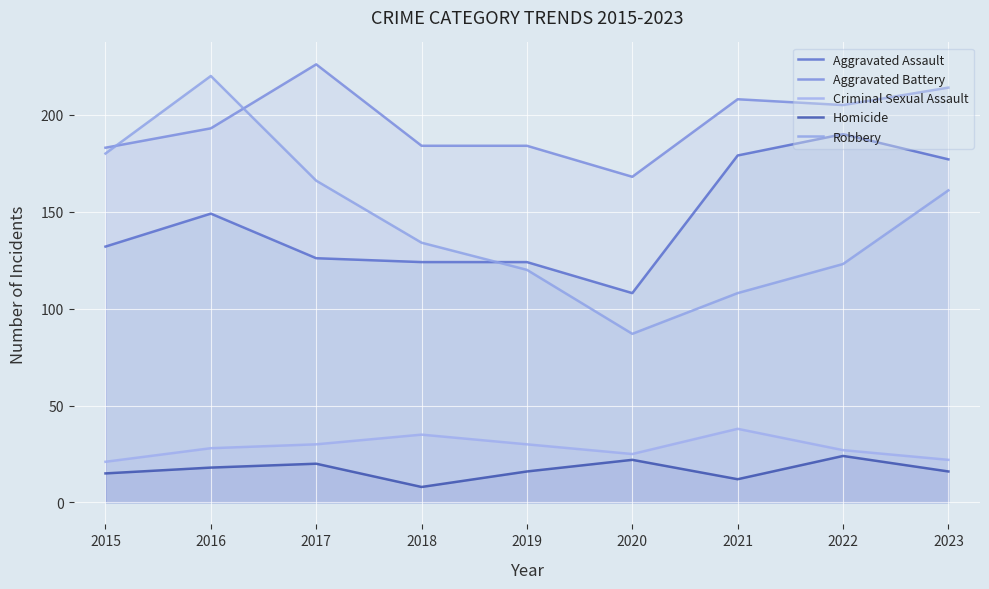

Rank the series at 2015 from highest to lowest value.

Aggravated Battery, Robbery, Aggravated Assault, Criminal Sexual Assault, Homicide